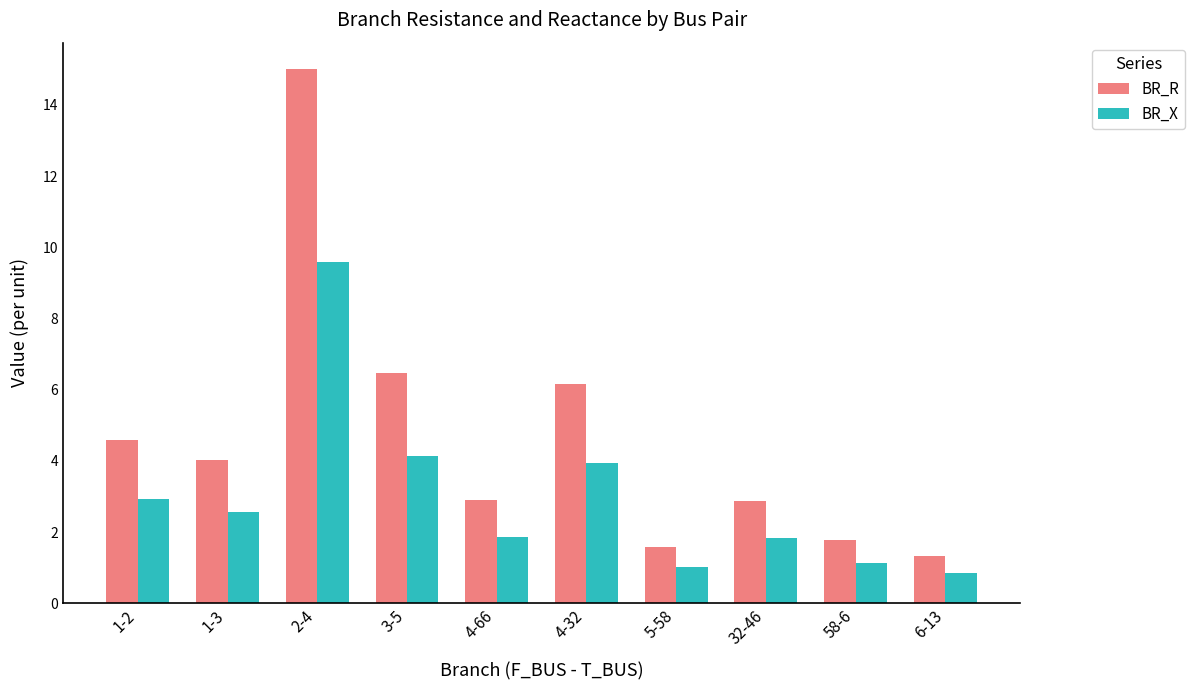

What is the highest value of the BR_X series?

9.6